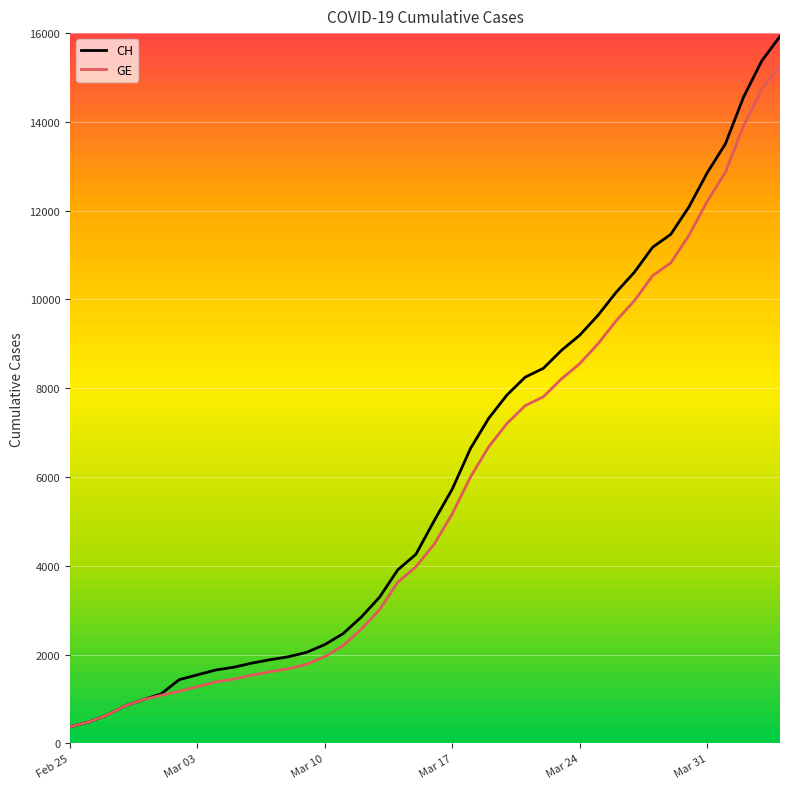

At how many categories does at least one series exceed 10025?

10